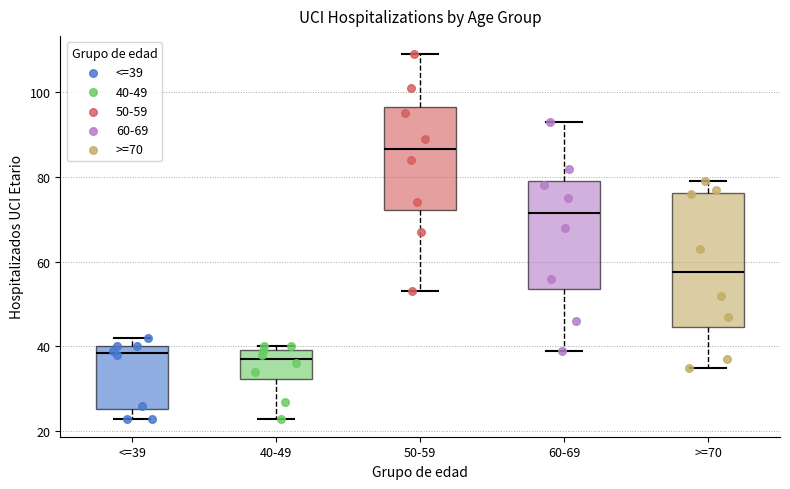

Comparing the boxes themselves (not the whiskers), which one is the tallest?

>=70